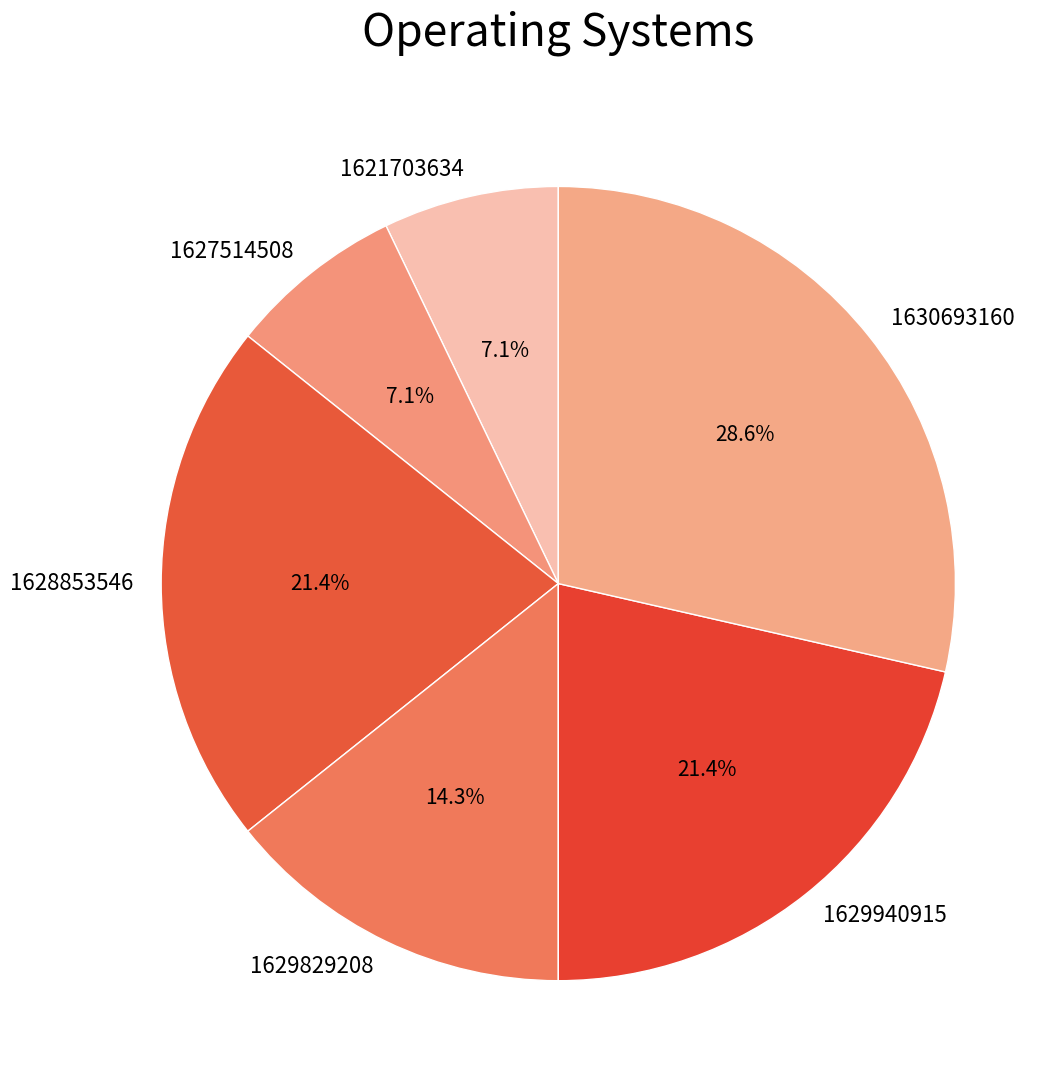

Which category has the biggest portion of the pie?

1630693160